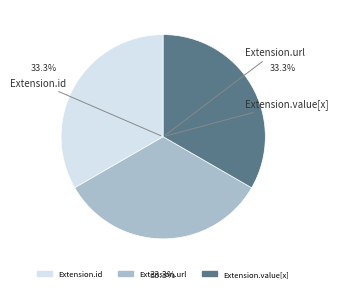

How many slices are in this pie chart?

3